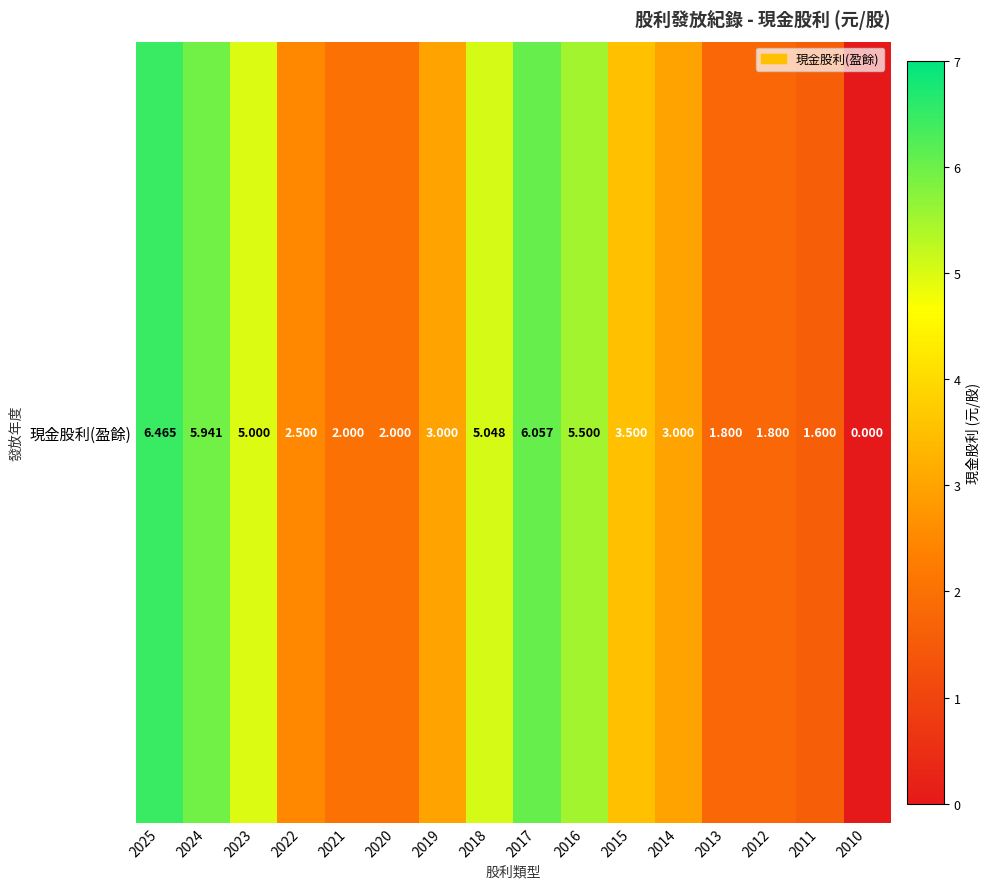

What is the difference between the second highest and second lowest values?

4.5